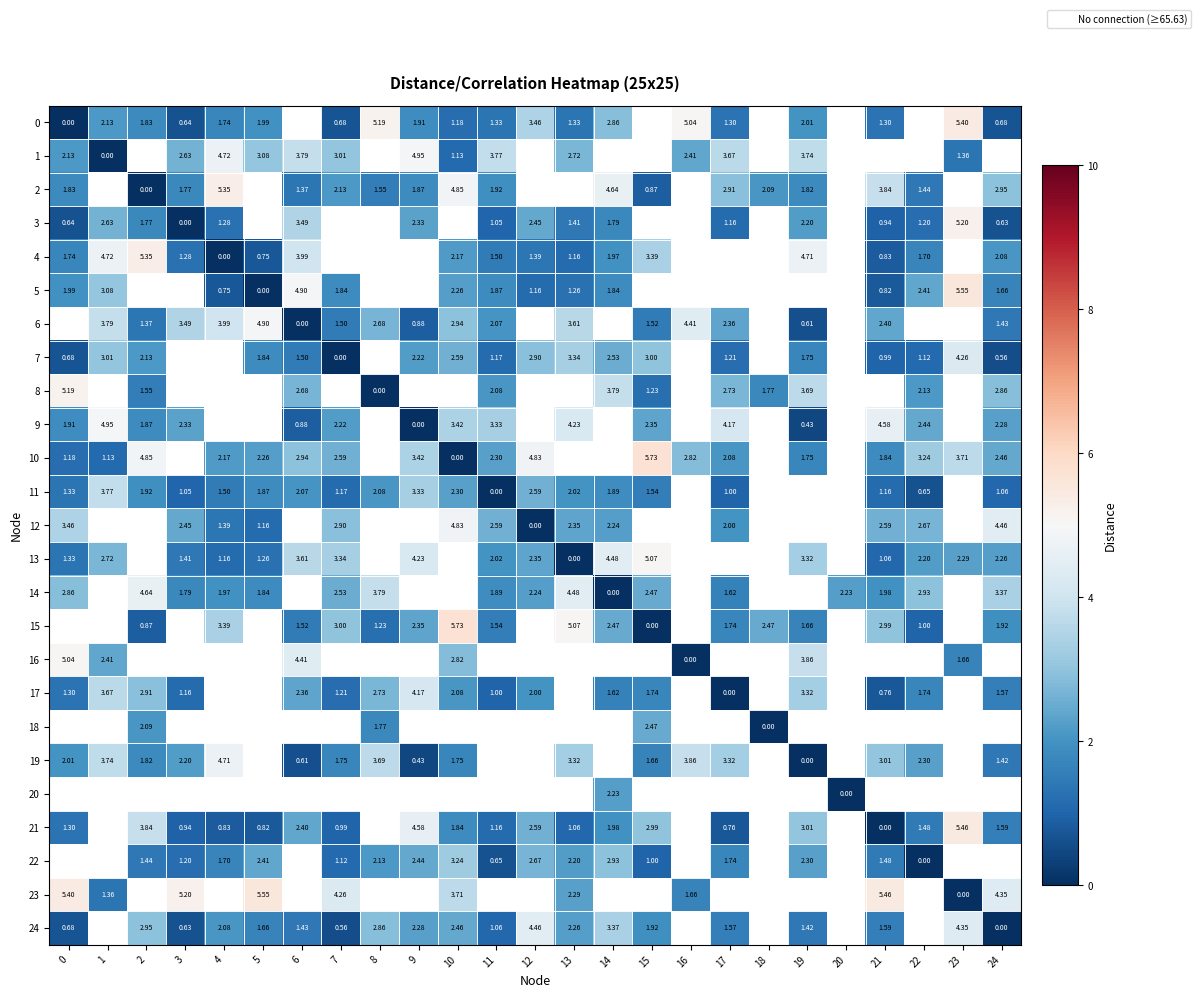

How many categories are shown in the chart?

25